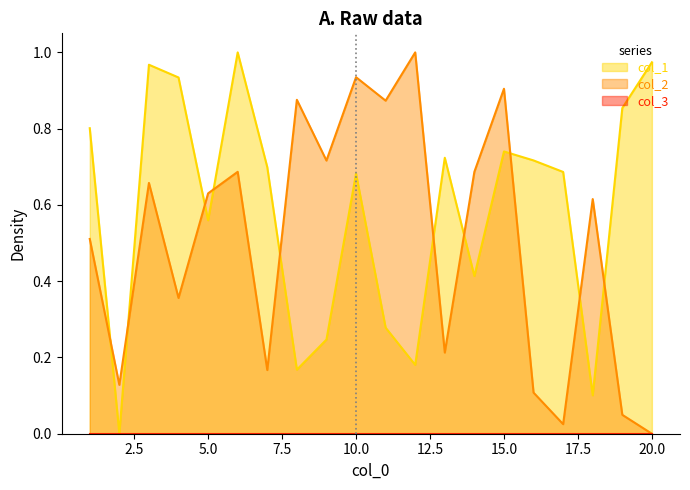

Which category has the lowest value across all series?

2